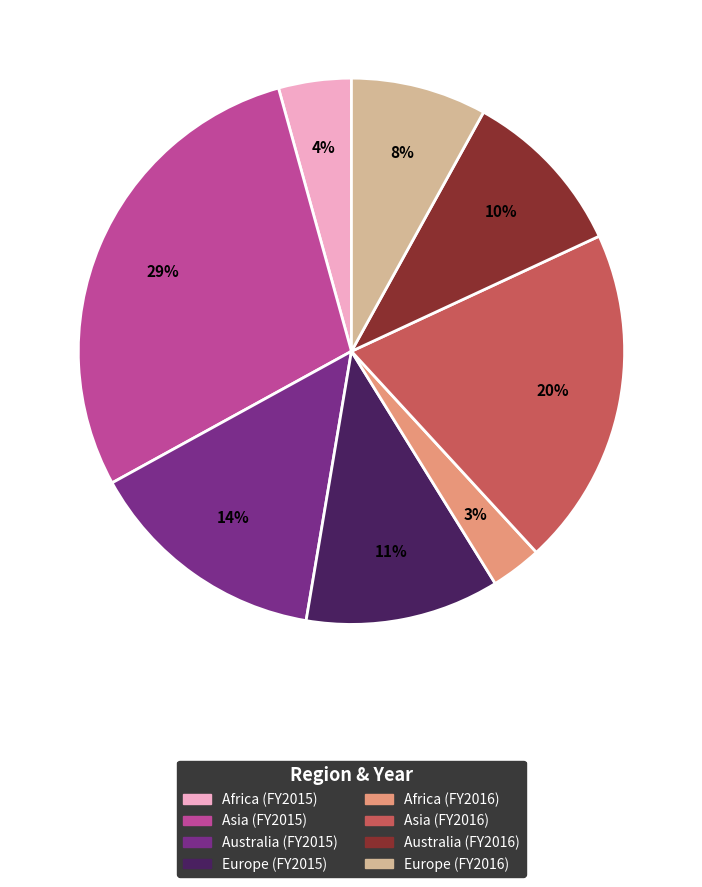

Is Asia (FY2016) the majority of the pie?

No